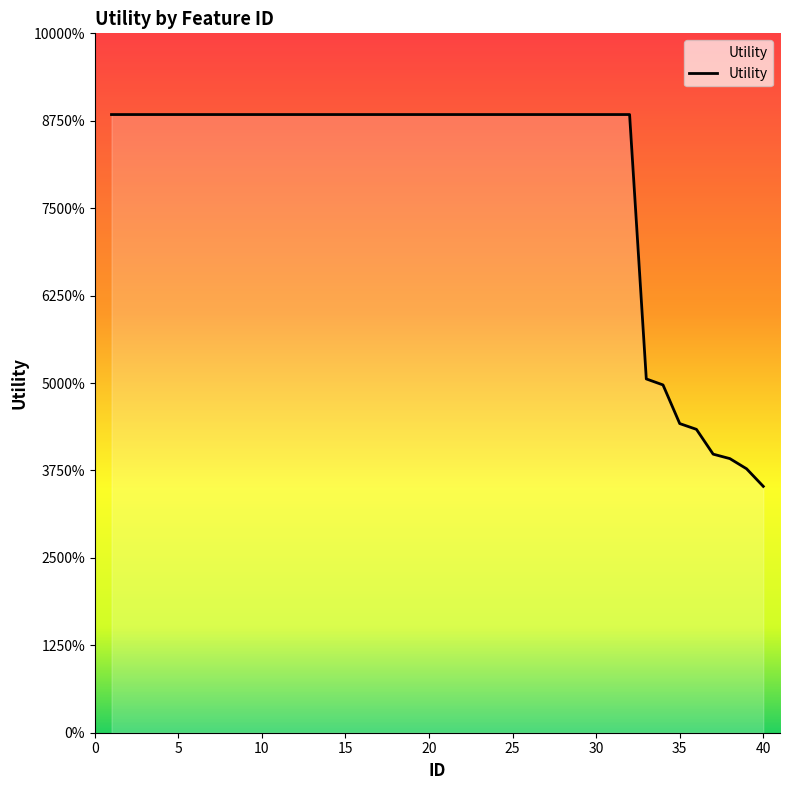

Rank the categories by value from lowest to highest.

40, 39, 38, 37, 36, 35, 34, 33, 1, 2, 3, 4, 5, 6, 7, 8, 9, 10, 11, 12, 13, 14, 15, 16, 17, 18, 19, 20, 21, 22, 23, 24, 25, 26, 27, 28, 29, 30, 31, 32